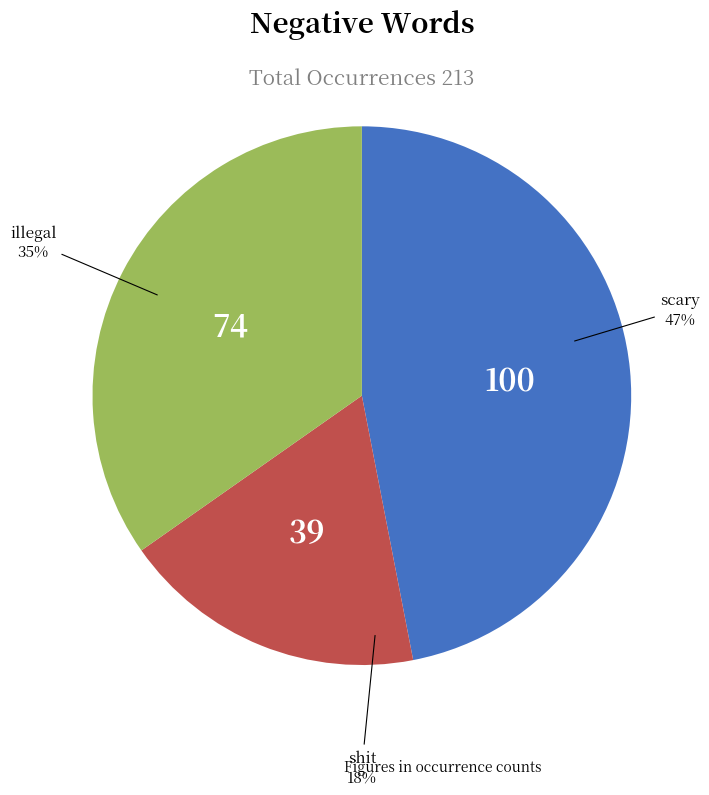

True or false: shit accounts for 8% of the total.

False